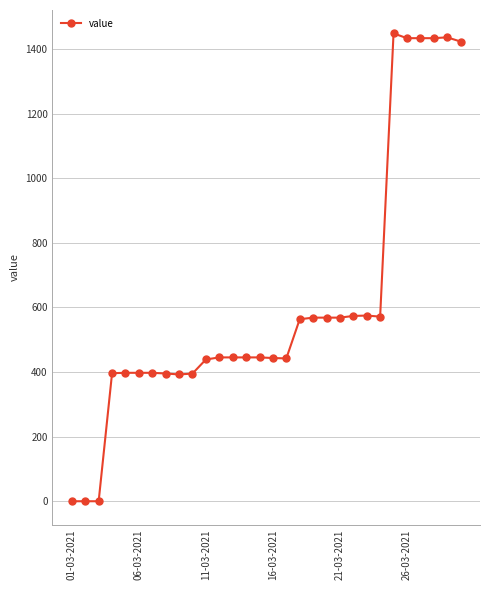

How many data points are less than 445?

13